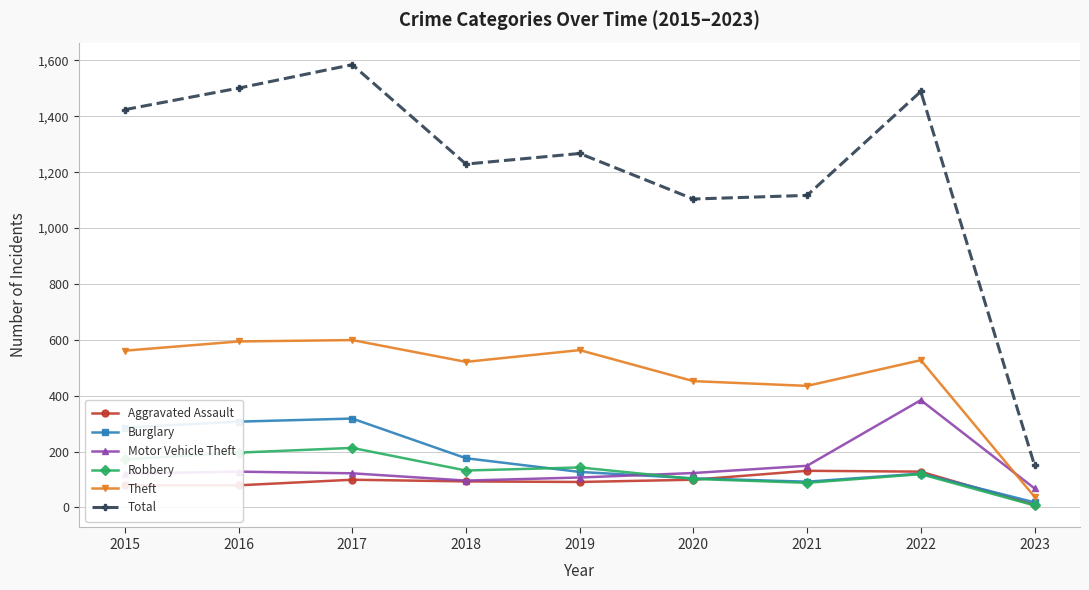

What is the highest value of the Motor Vehicle Theft series?

384